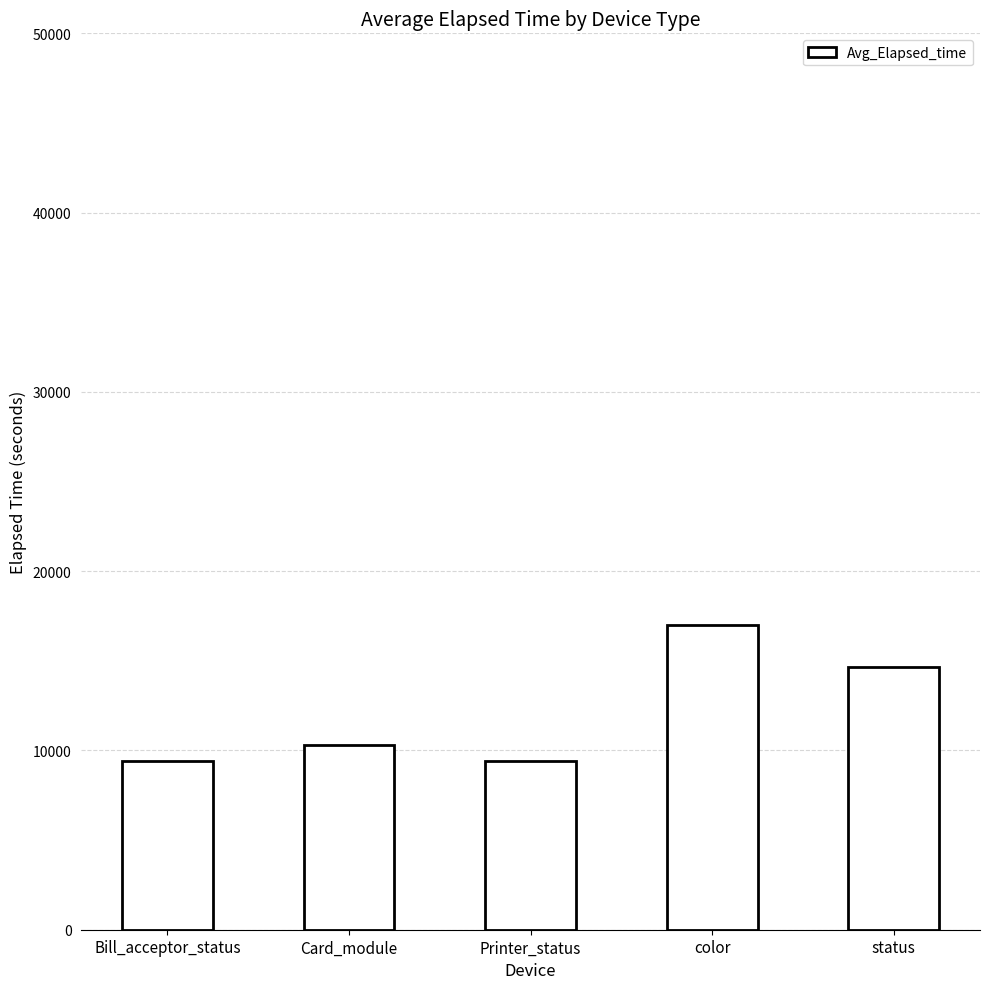

How many bars are there in total?

5